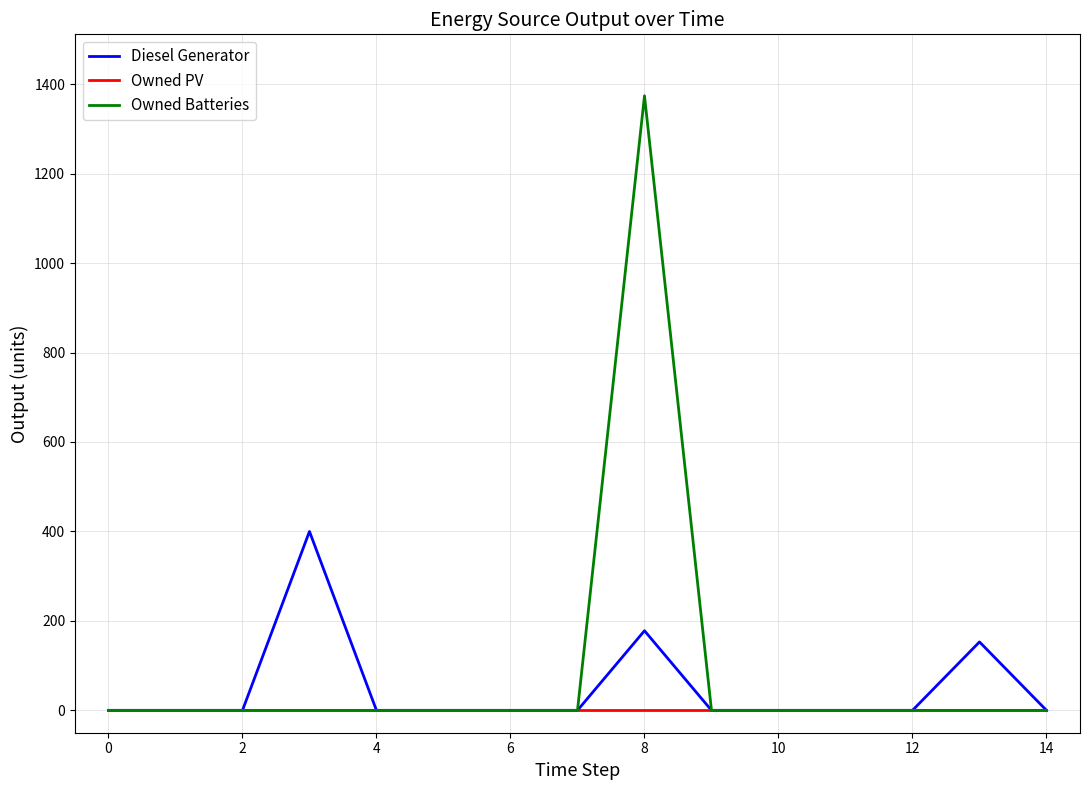

Which series has the widest spread of values?

Owned Batteries